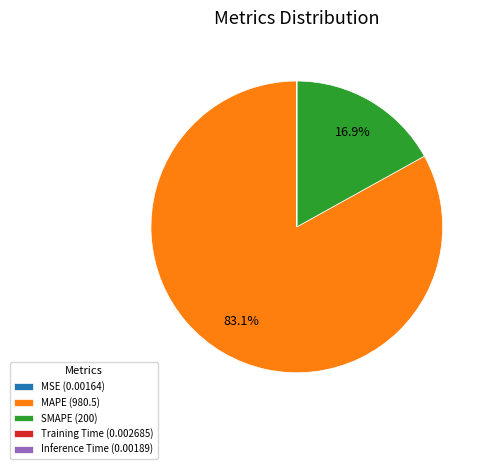

To the nearest percent, what is the difference between the largest and smallest slice percentages?

83%